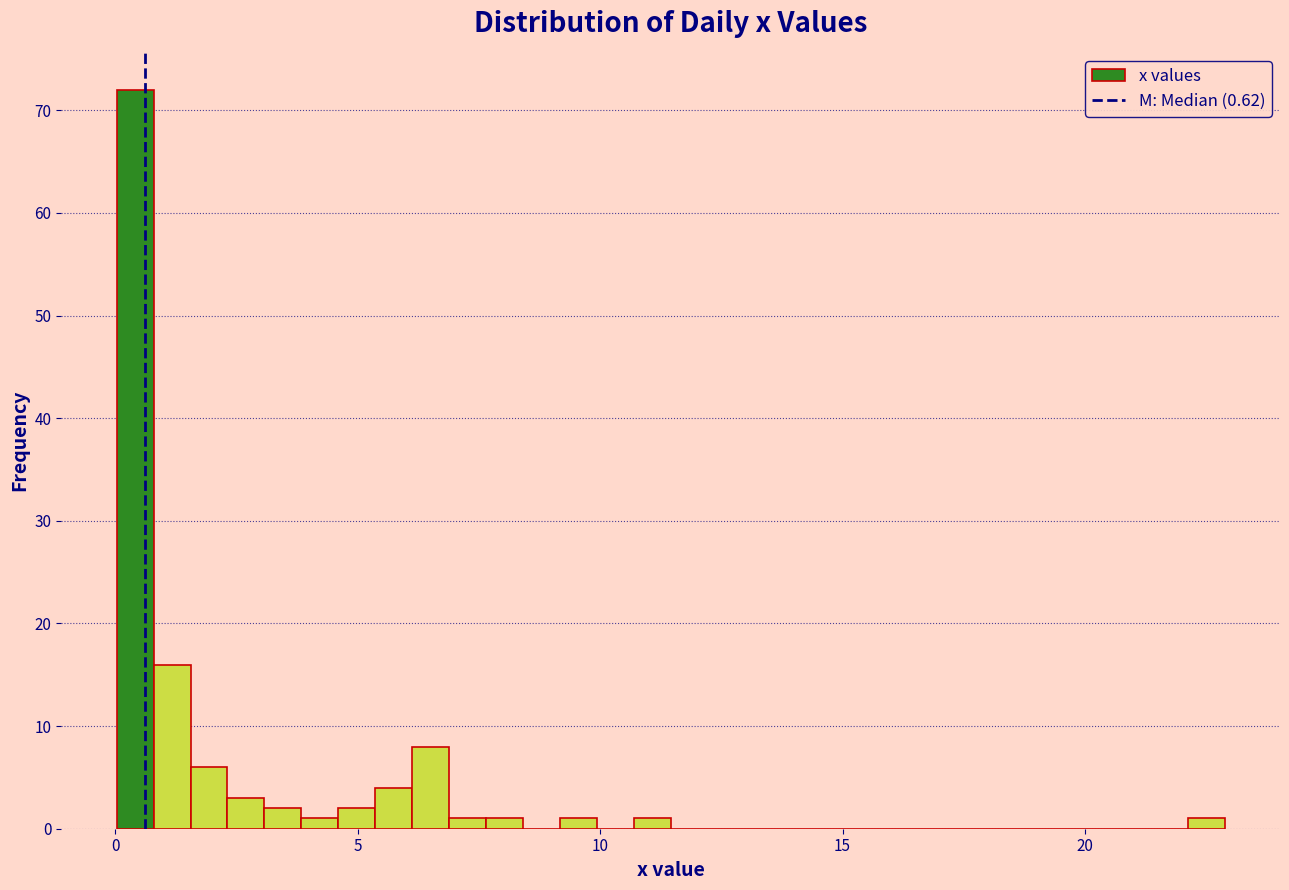

Around what value on the x-axis is the tallest bar? Give the approximate position of its centre, as read against the axis.

0.5